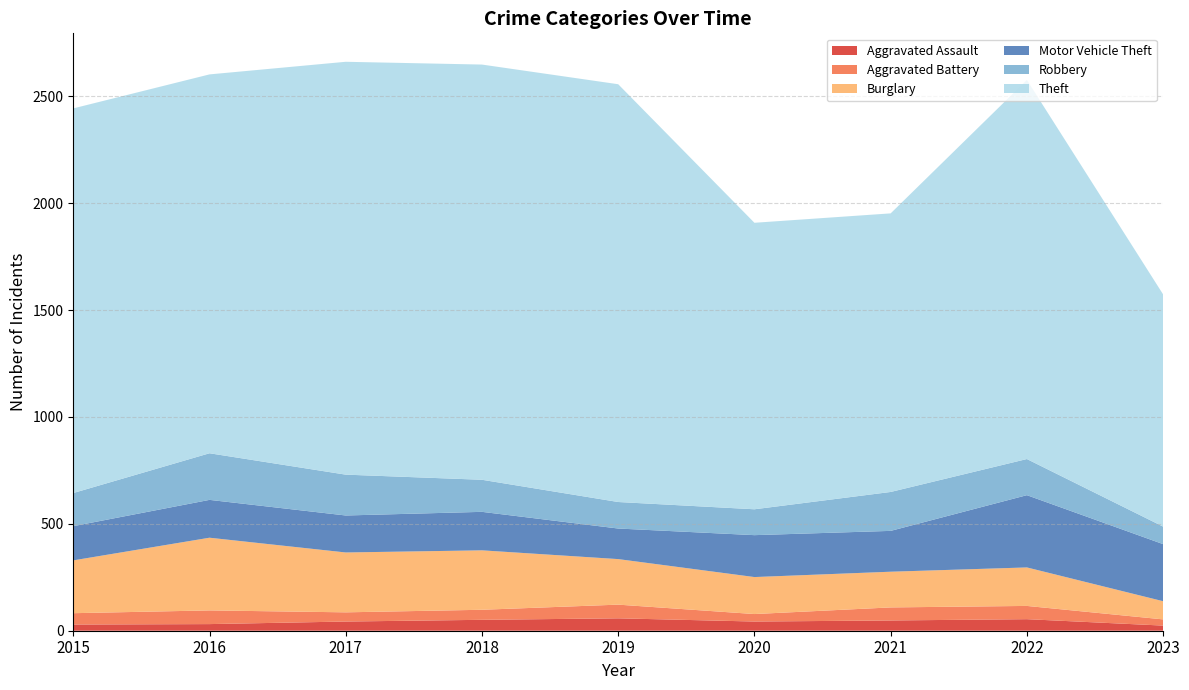

Reading left to right, what are all the values shown in this chart?

Aggravated Assault: 29	31	43	51	58	43	48	54	24
Aggravated Battery: 53	64	43	47	64	35	61	62	29
Burglary: 247	340	280	278	213	173	167	180	85
Motor Vehicle Theft: 160	177	173	180	143	196	191	338	267
Robbery: 155	218	191	150	124	121	182	169	82
Theft: 1799	1772	1931	1942	1954	1340	1303	1773	1086